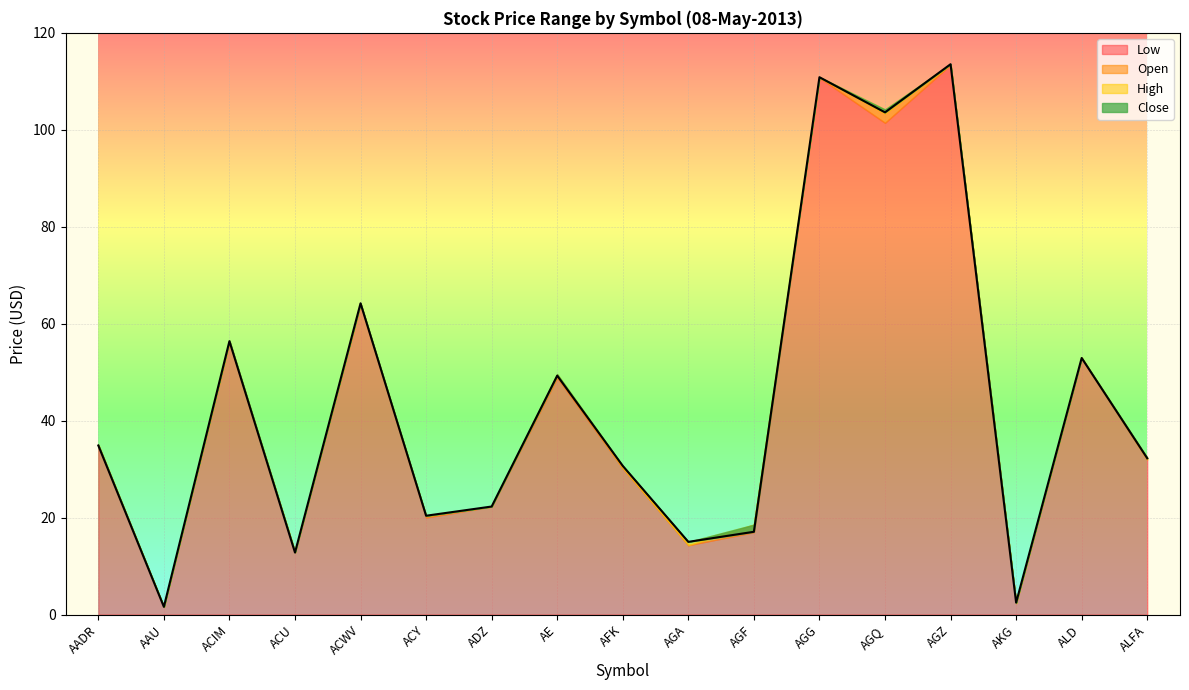

In Low, how many points are lower than both neighbors (excluding endpoints)?

6